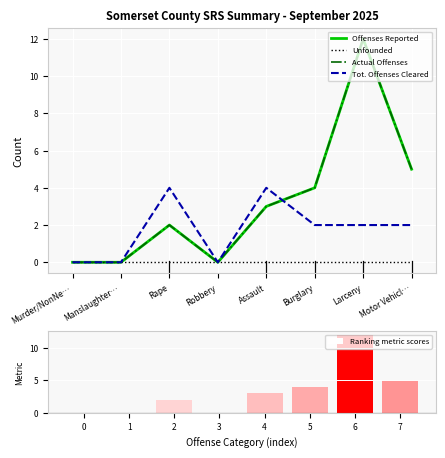

Reading left to right, extract all data points from this chart.

Offenses Reported: 0	0	2	0	3	4	12	5
Unfounded: 0	0	0	0	0	0	0	0
Actual Offenses: 0	0	2	0	3	4	12	5
Tot. Offenses Cleared: 0	0	4	0	4	2	2	2
Ranking metric scores: 0	0	2	0	3	4	12	5